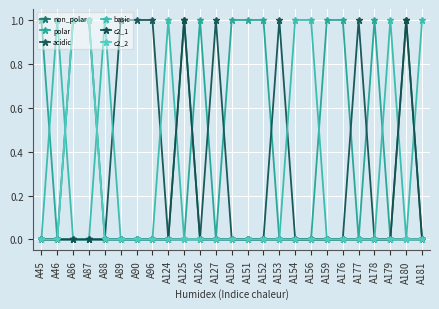

Which has a higher value, A179 or A181?

A179